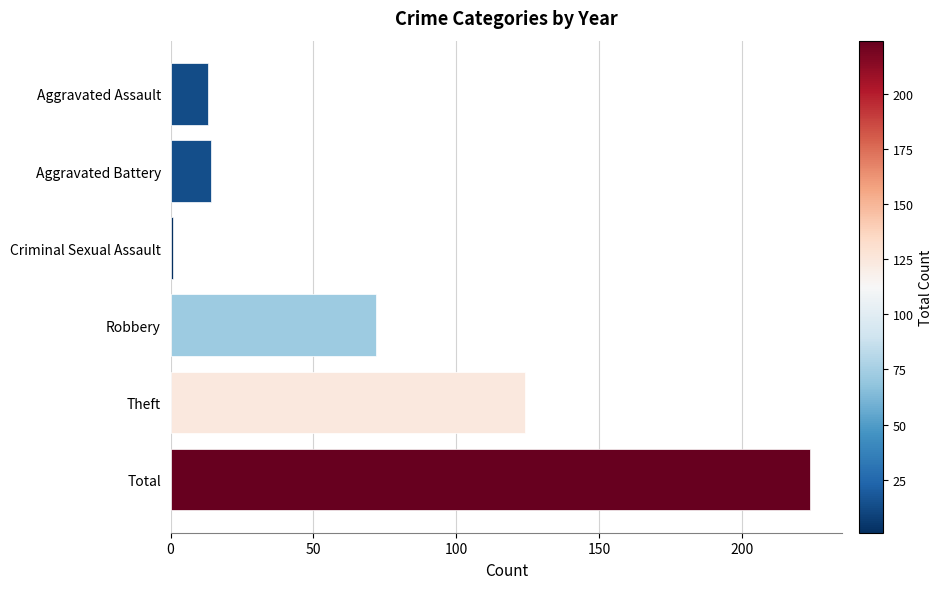

How many values are below 72?

3